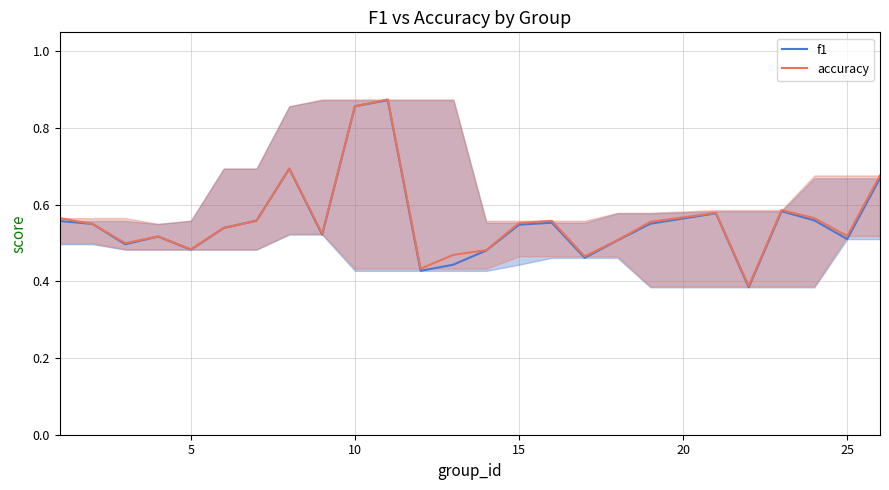

True or false: accuracy has more than 2 points higher than both neighbors.

True